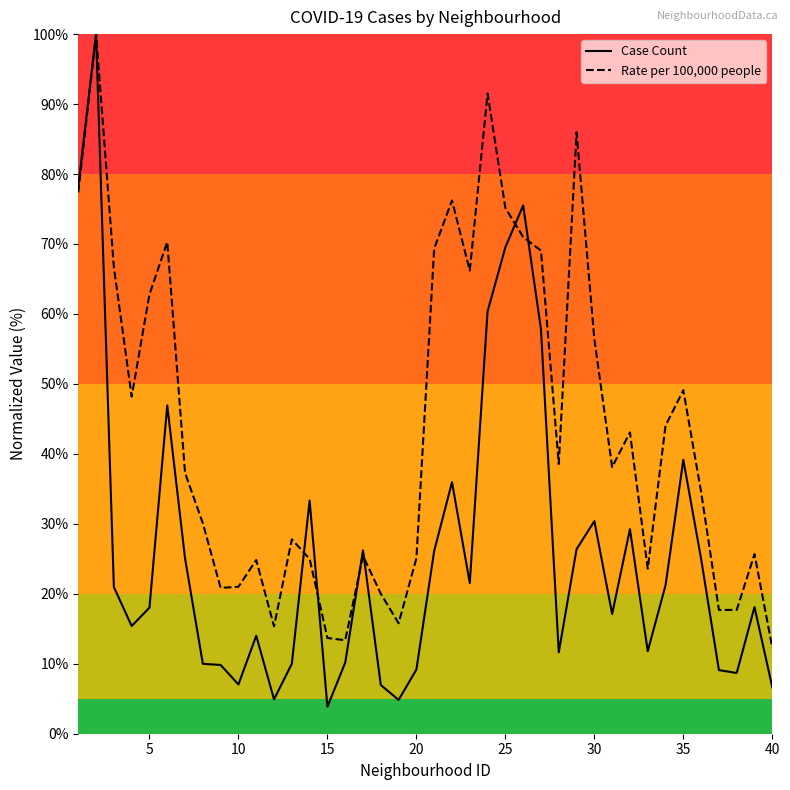

What is the difference between the maximum and minimum values in the Case Count series?

96.2